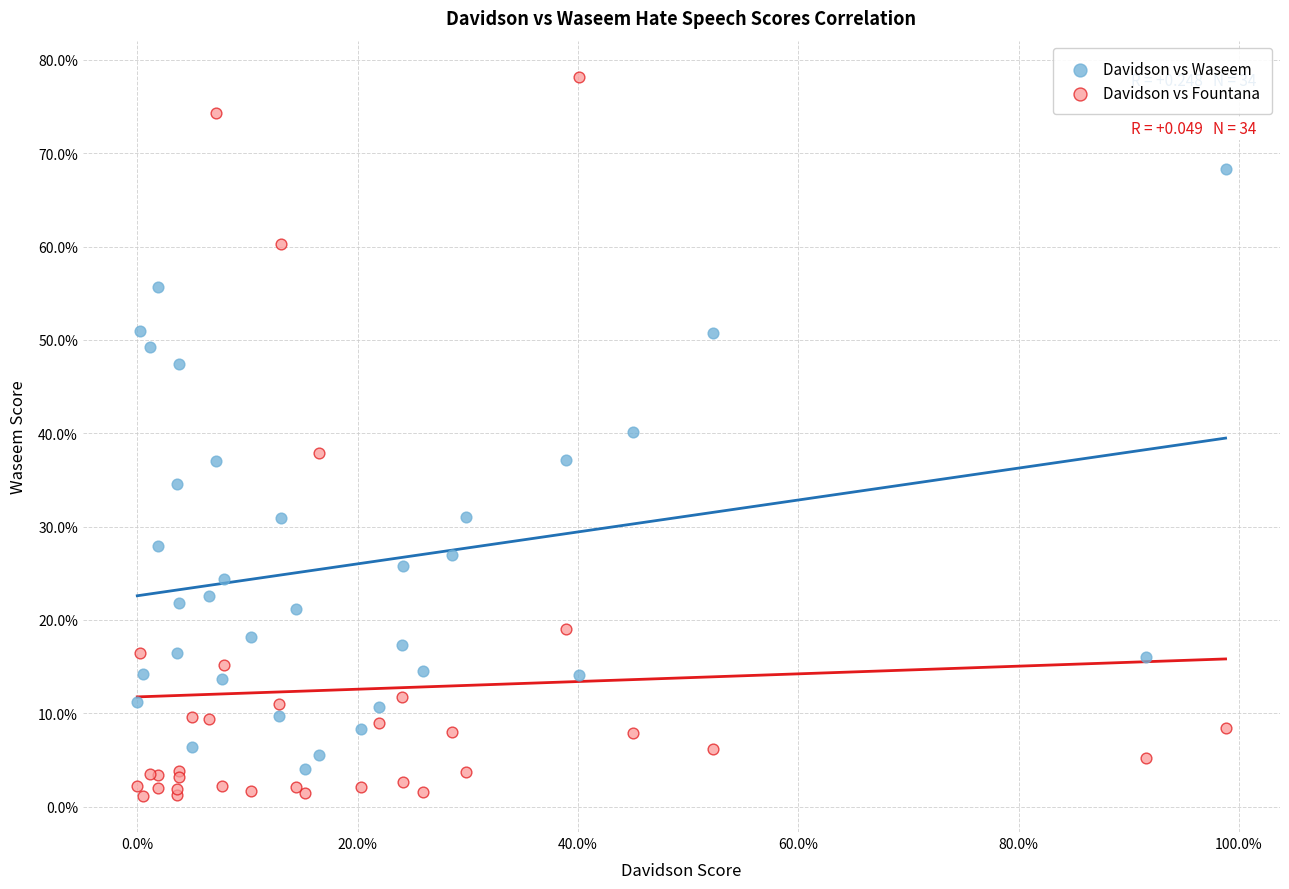

What are all the series names shown in the legend?

Davidson vs Waseem, Davidson vs Fountana